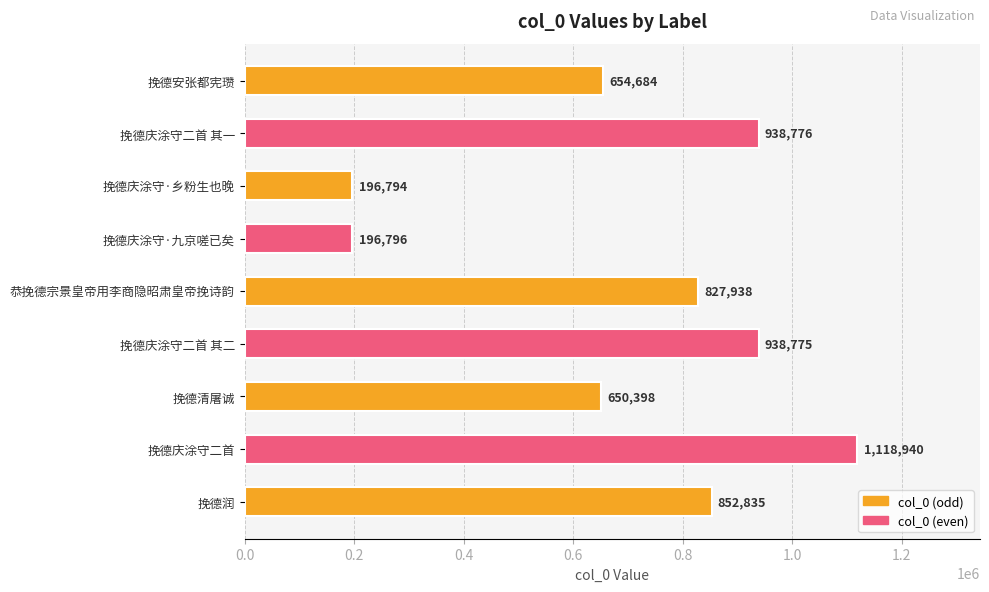

What is the ratio of the value at 挽德润 to the value at 挽德庆涂守二首 其二?

0.9